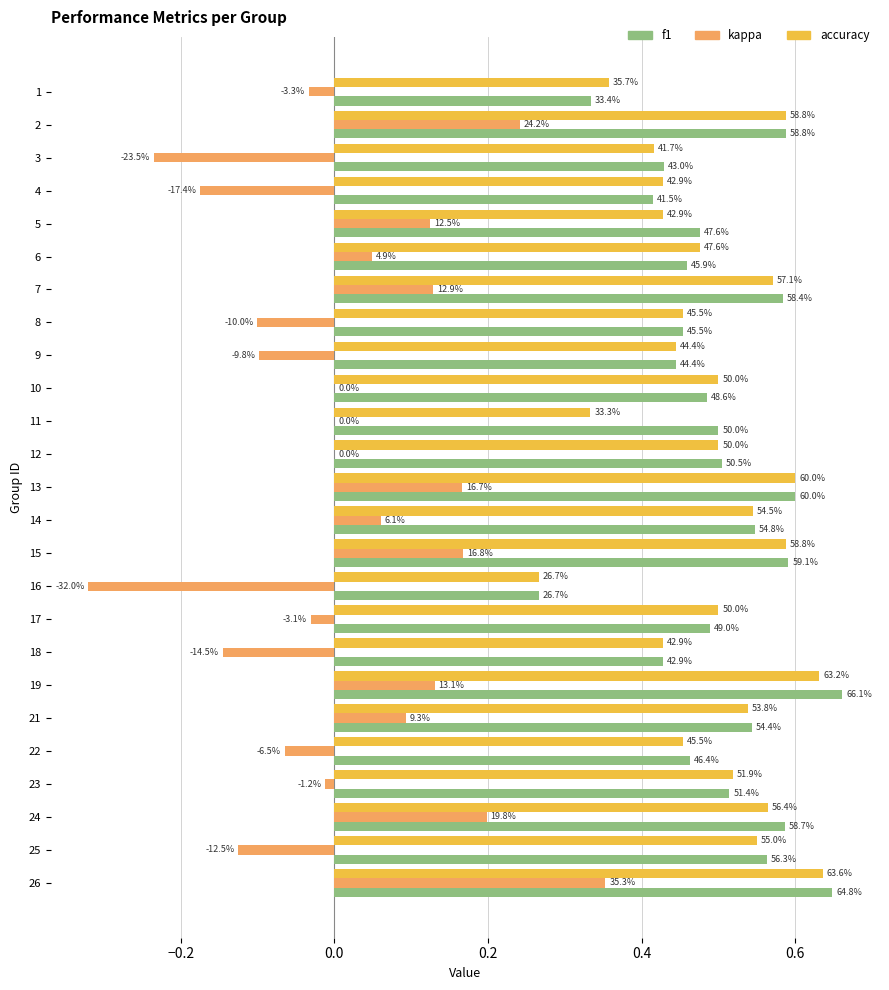

What is the difference between the maximum and minimum values in the accuracy series?

0.4